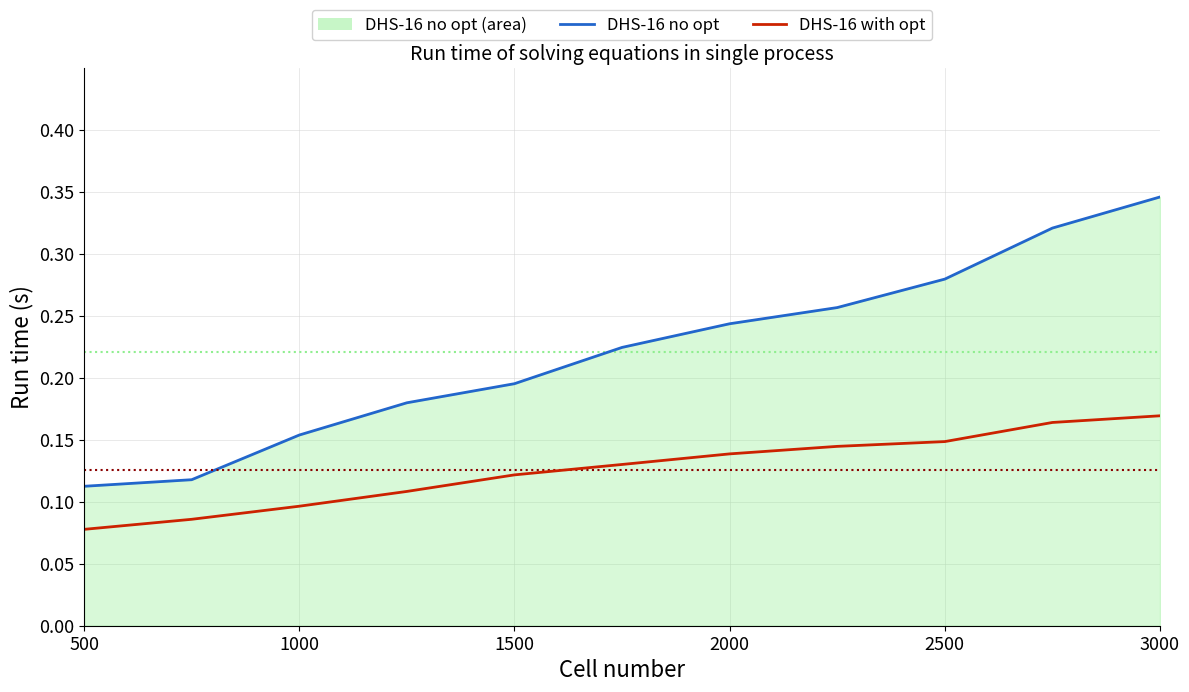

What is the highest value of the DHS-16 no opt line series?

0.3